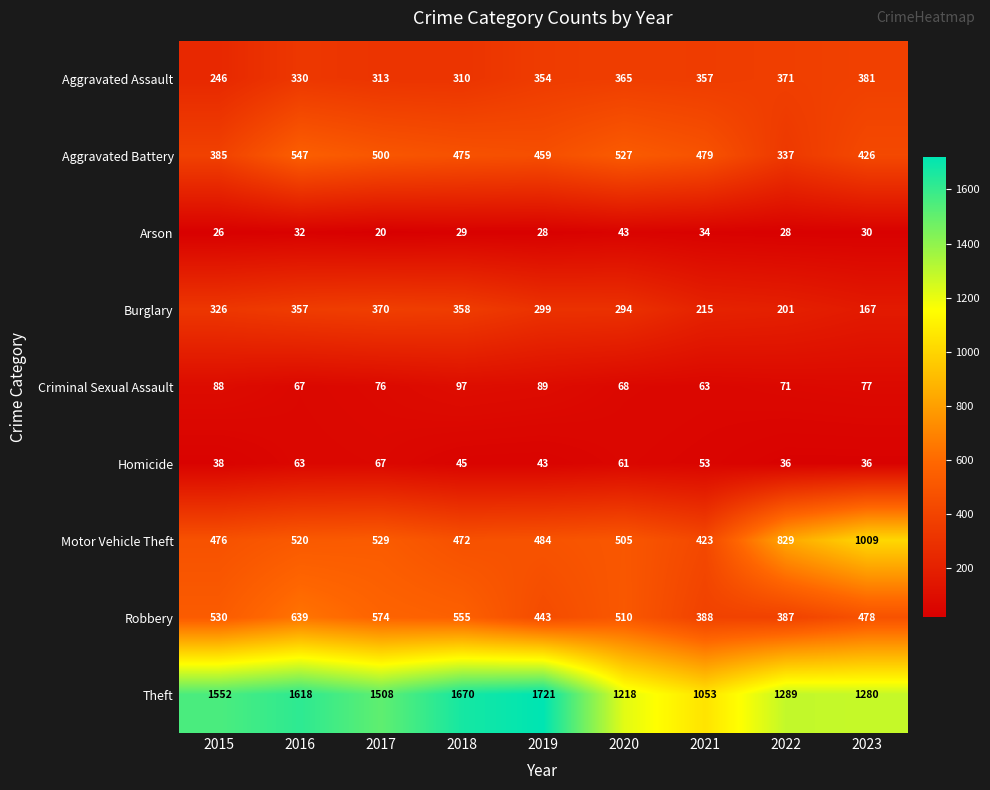

Which series has the largest total across all categories?

Theft